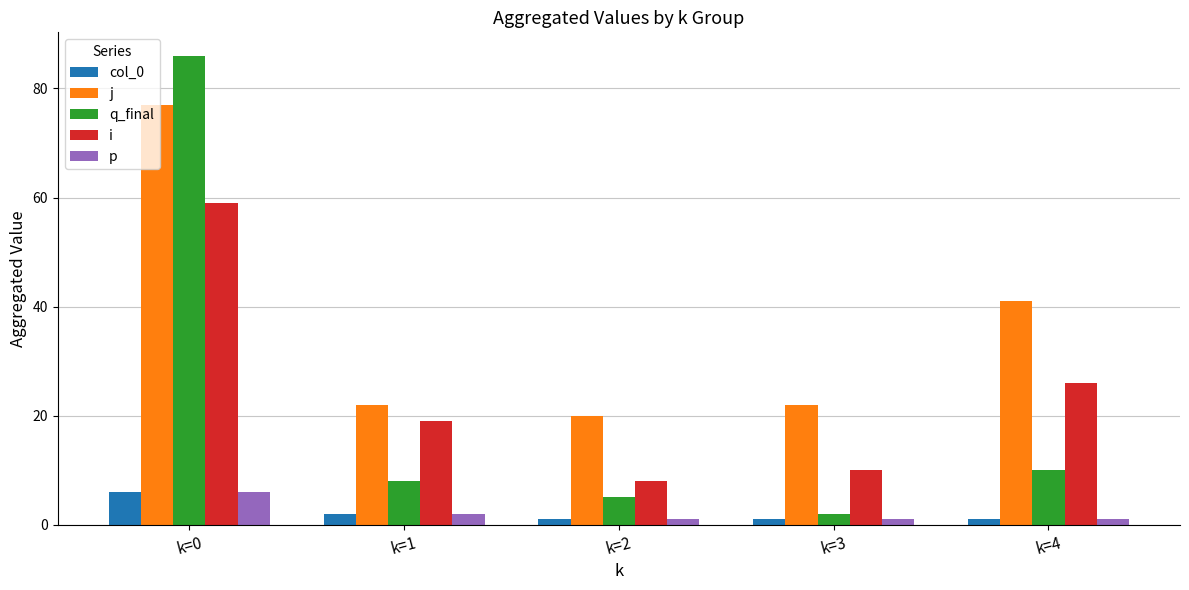

Is it true that j equals 77 at k=0?

True